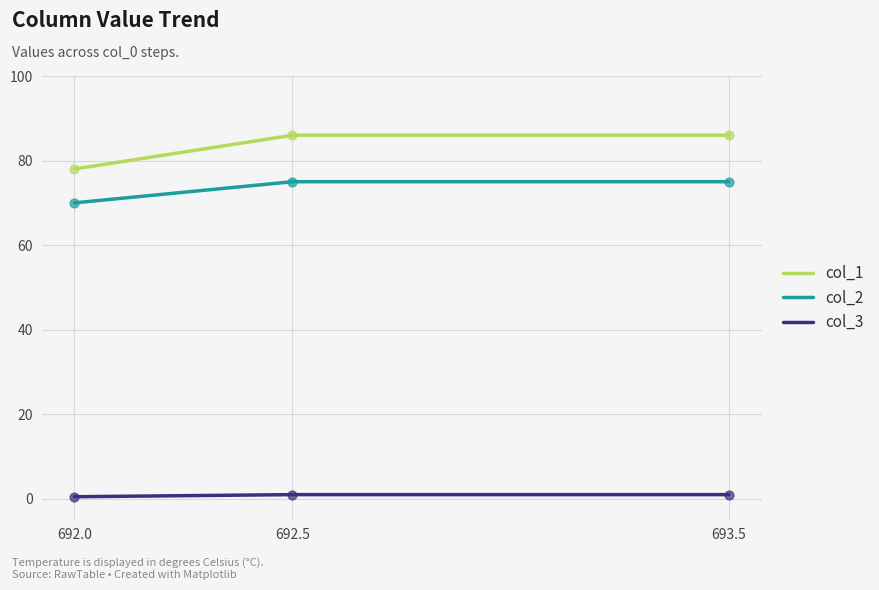

What are all the series names shown in the legend?

col_1, col_2, col_3